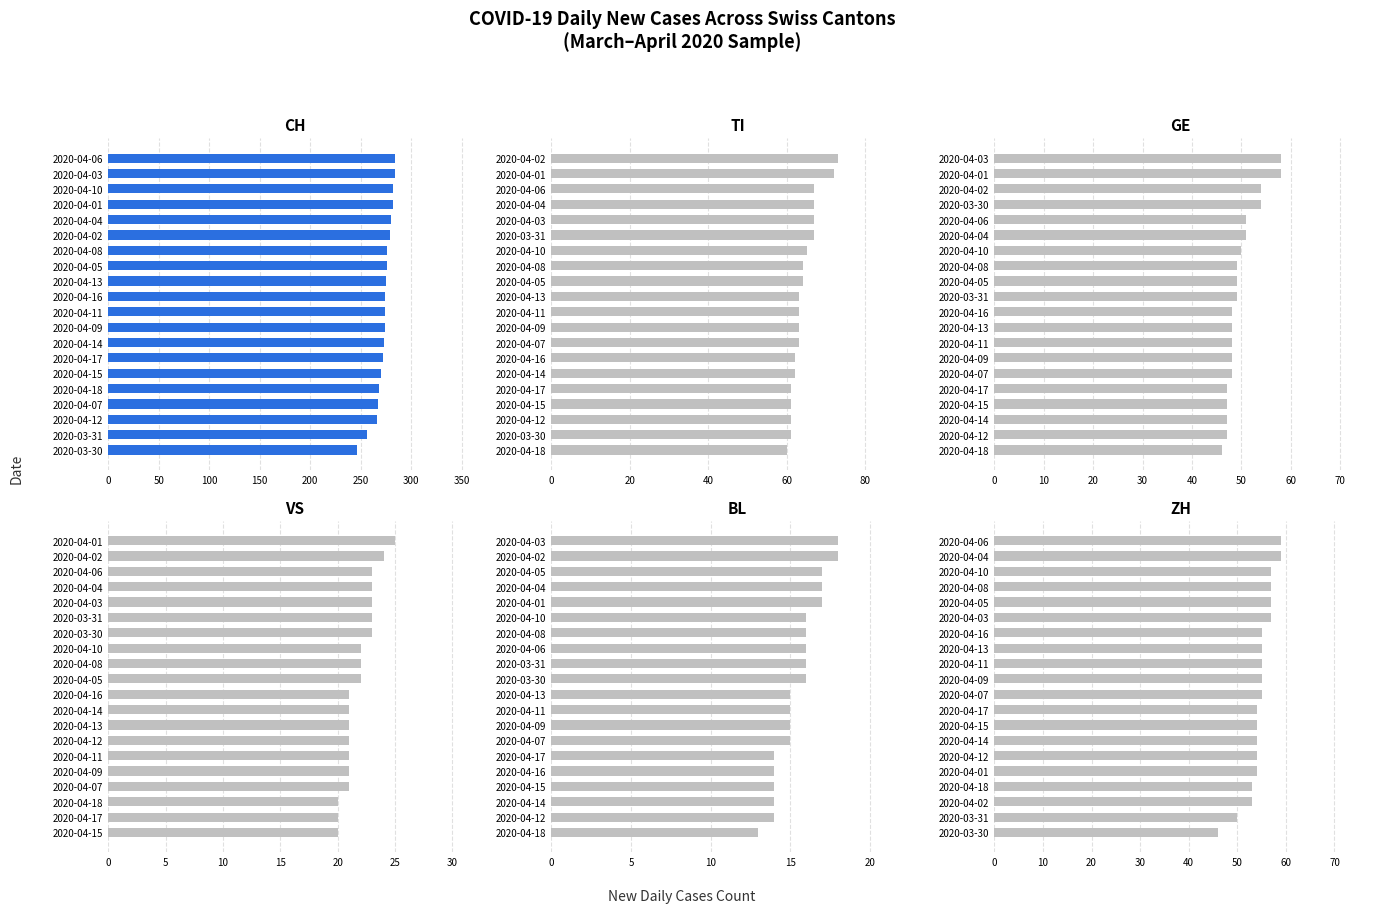

Reading right to left, transcribe all the data shown in this chart.

CH: 284	284	282	282	280	279	276	276	275	274	274	274	273	272	270	268	267	266	256	246
TI: 73	72	67	67	67	67	65	64	64	63	63	63	63	62	62	61	61	61	61	60
GE: 58	58	54	54	51	51	50	49	49	49	48	48	48	48	48	47	47	47	47	46
VS: 25	24	23	23	23	23	23	22	22	22	21	21	21	21	21	21	21	20	20	20
BL: 18	18	17	17	17	16	16	16	16	16	15	15	15	15	14	14	14	14	14	13
ZH: 59	59	57	57	57	57	55	55	55	55	55	54	54	54	54	54	53	53	50	46